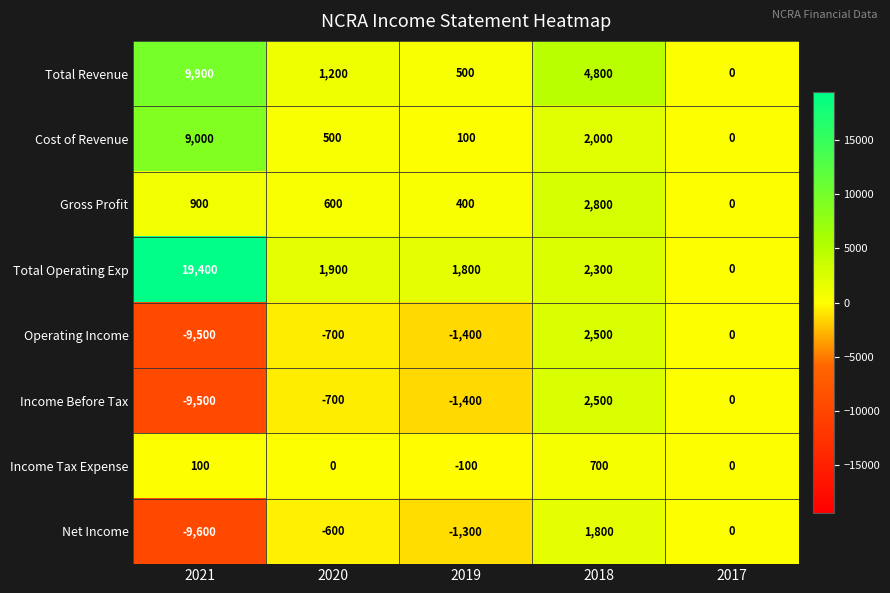

What is the greatest value displayed?

19400